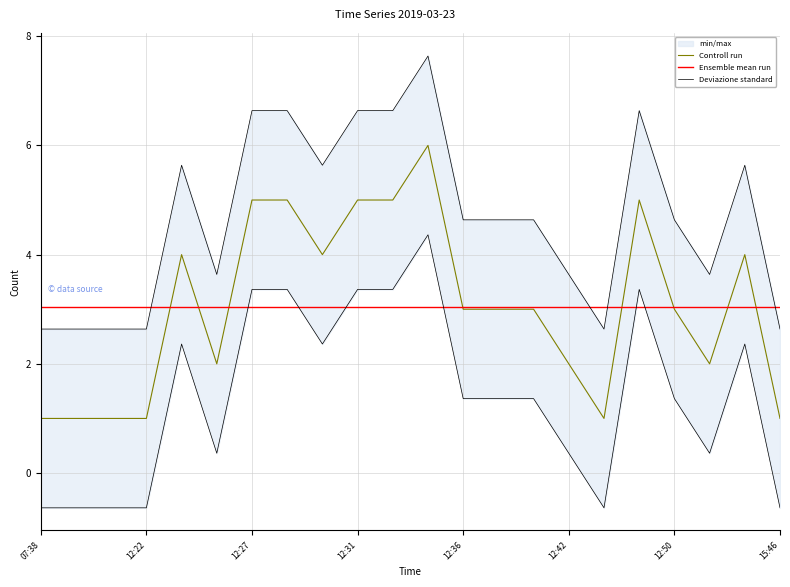

What is the label of the 15th point from the right?

12:28